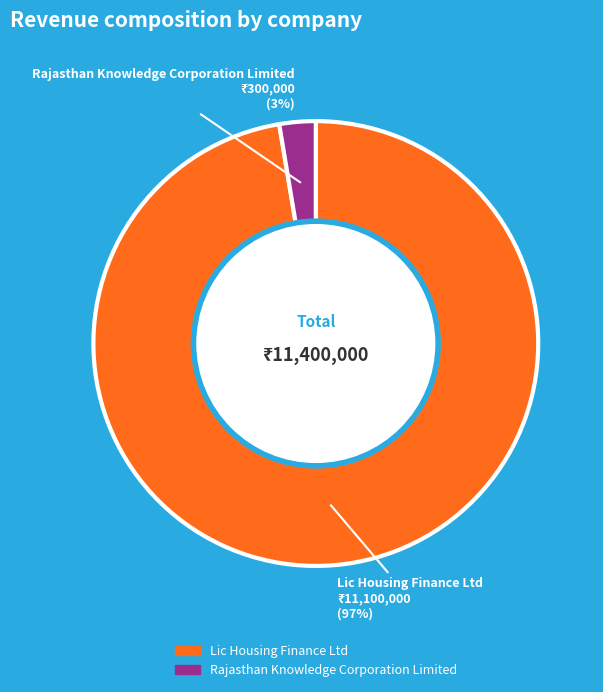

Is Lic Housing Finance Ltd the majority of the pie?

Yes